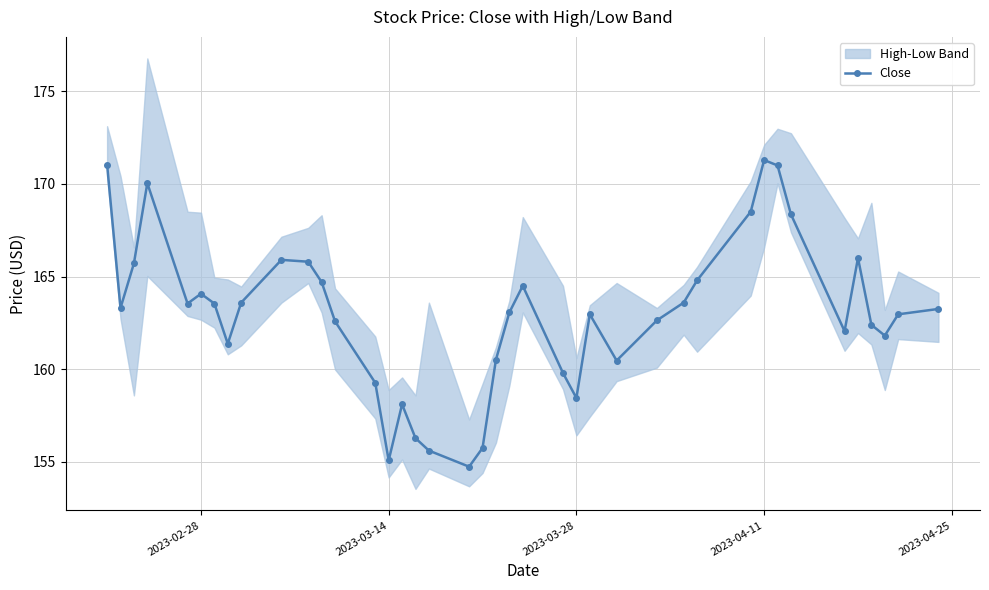

True or false: Close has a value of 43.7 at 2023-03-28.

False